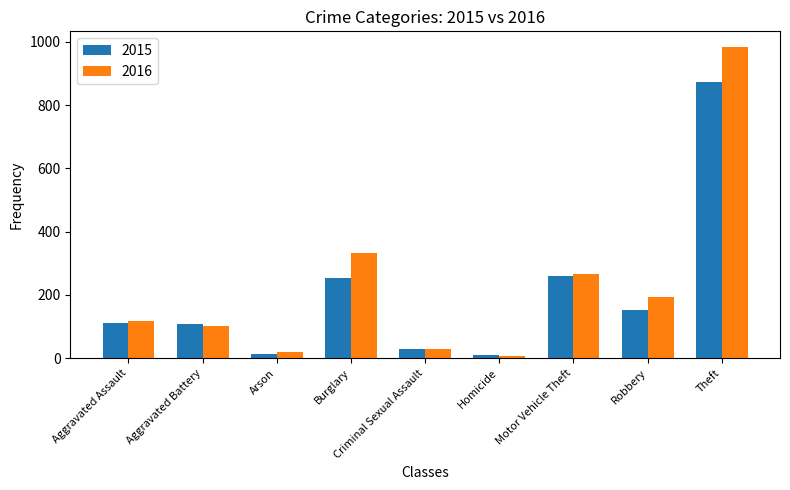

The value of 2015 at Theft is 1385. True or false?

False